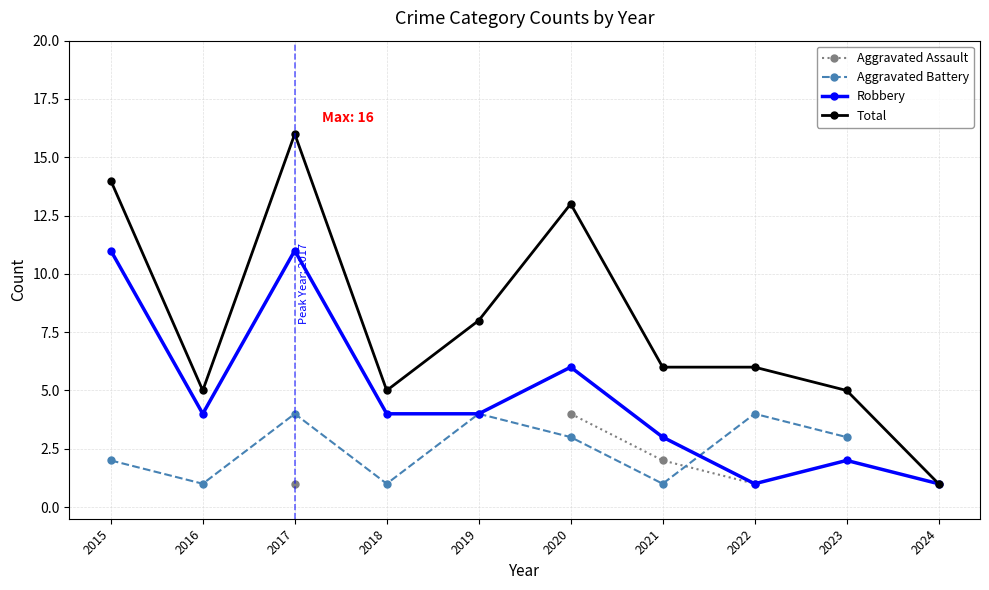

At which category is the sum across all series the highest?

2017